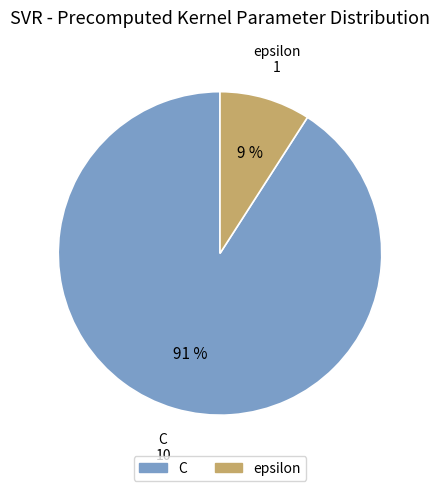

To the nearest percent, what is the difference between the largest and smallest slice percentages?

82%